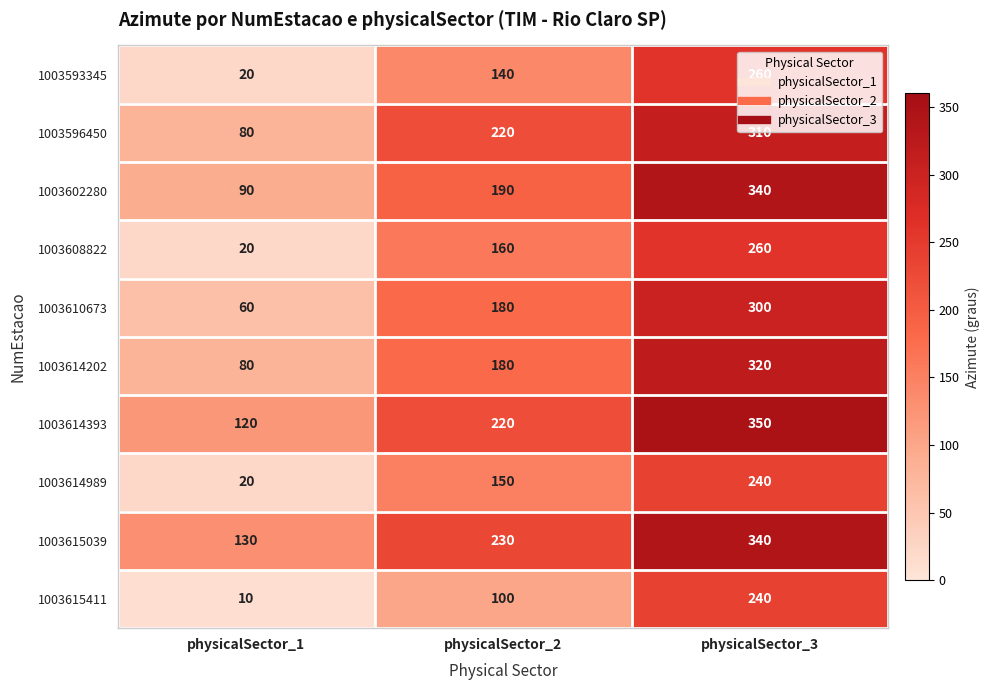

List the labels in order of 1003614393 value, smallest first.

physicalSector_1, physicalSector_2, physicalSector_3